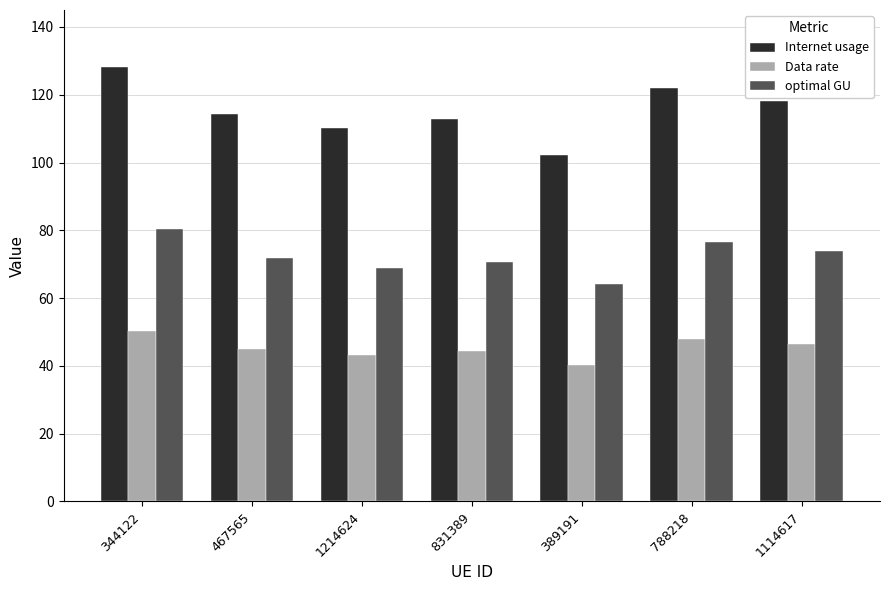

How many categories are shown in the chart?

7